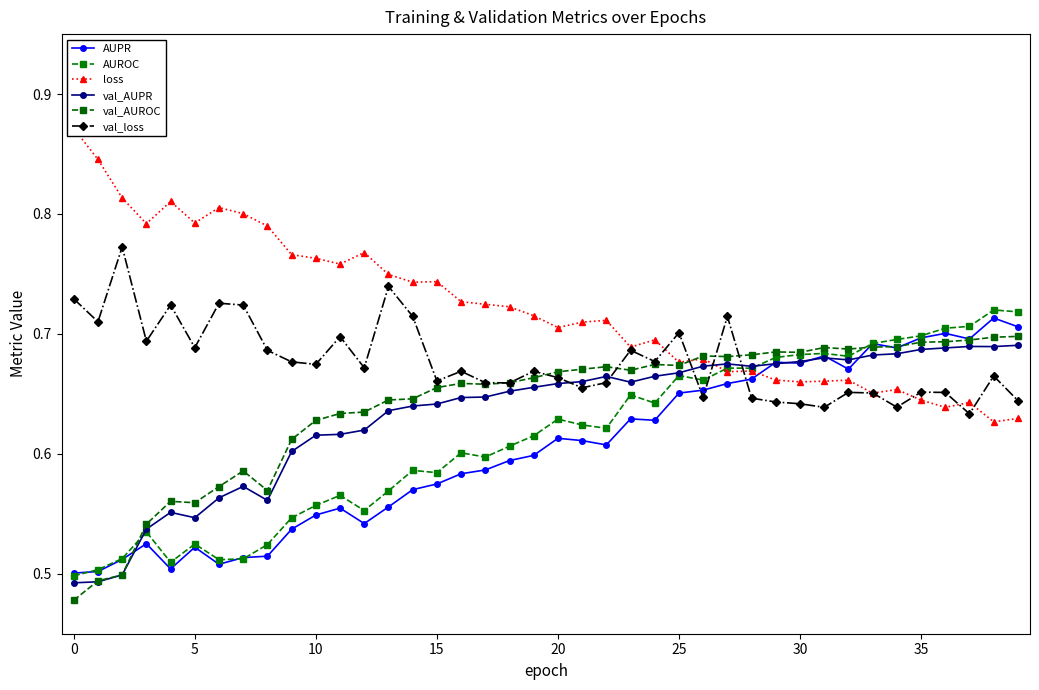

How many intersections are there between AUROC and val_AUPR?

2